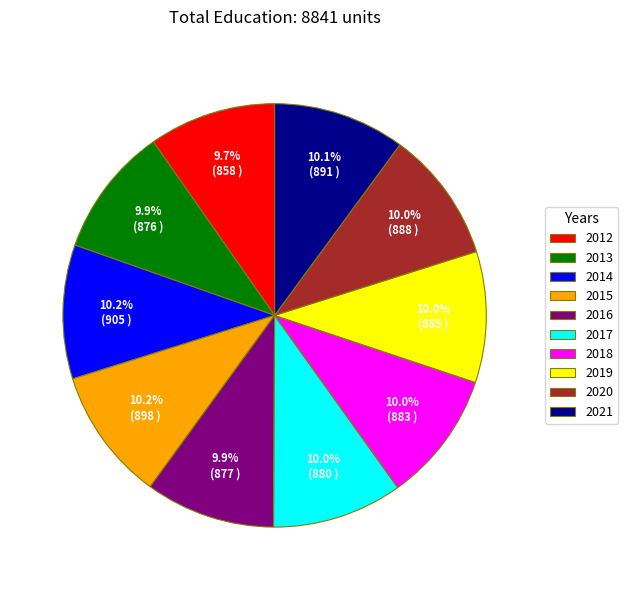

Is there any slice that represents more than half of the pie?

No